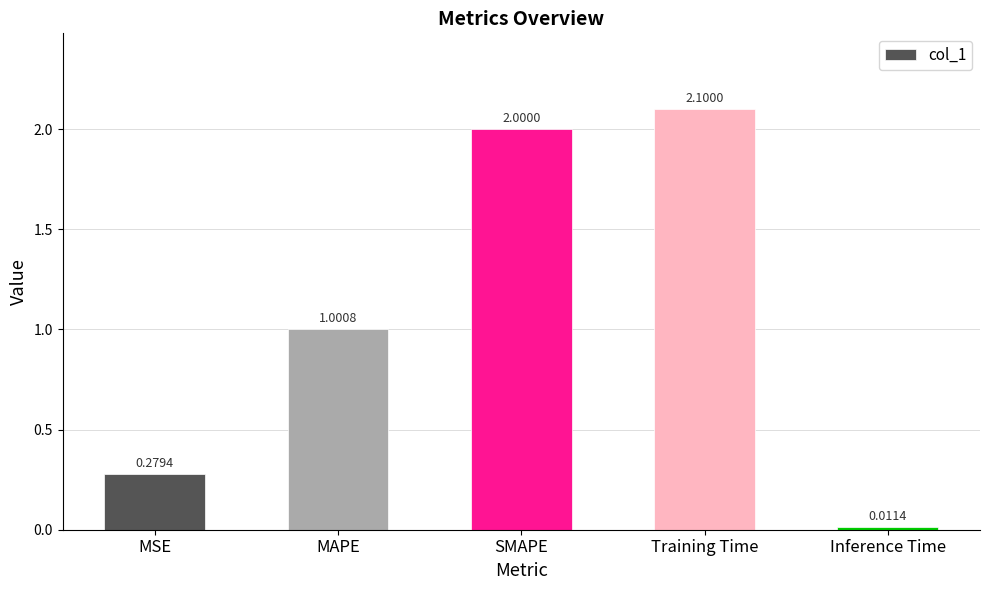

List the labels in order of value, largest first.

Training Time, SMAPE, MAPE, MSE, Inference Time